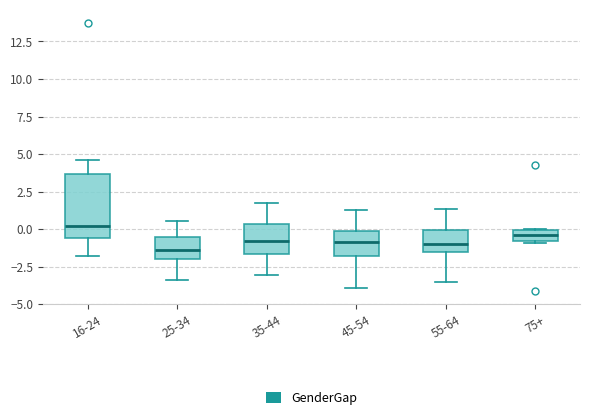

Which box is the tallest, from its lower edge to its upper edge?

16-24